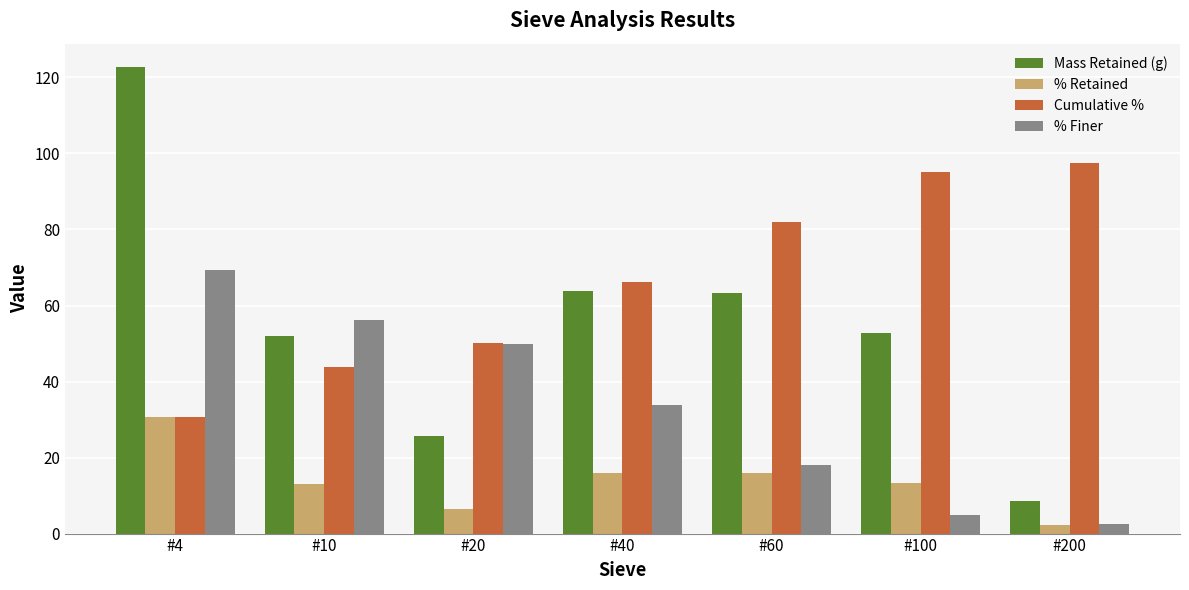

At #60, list the series in order from smallest to largest.

% Retained, % Finer, Mass Retained (g), Cumulative %